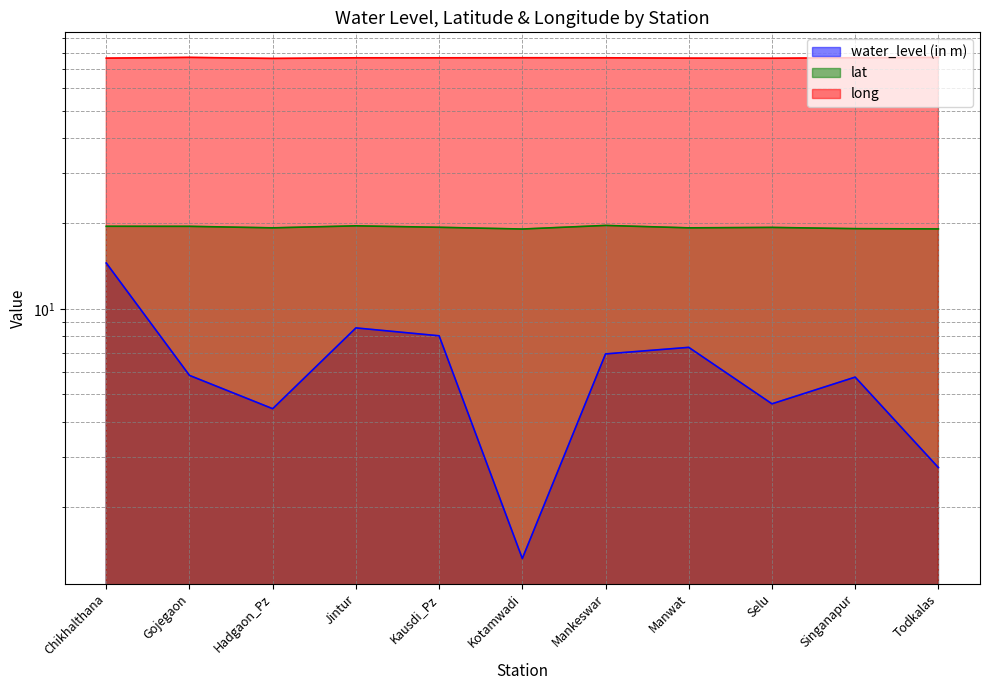

What is the sum of all water_level (in m) values?

70.1